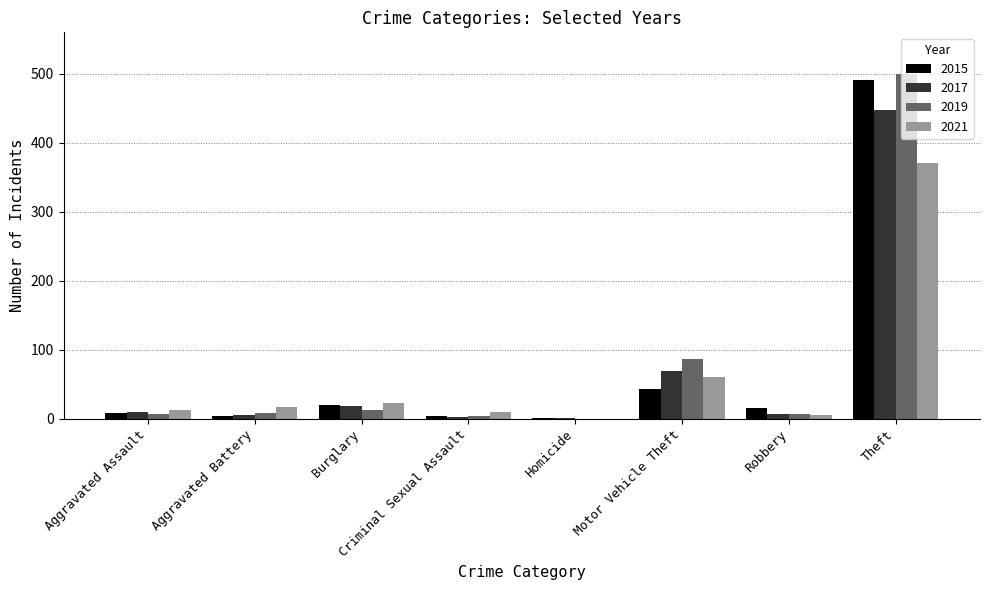

At which category does the chart reach its peak across all series?

Theft